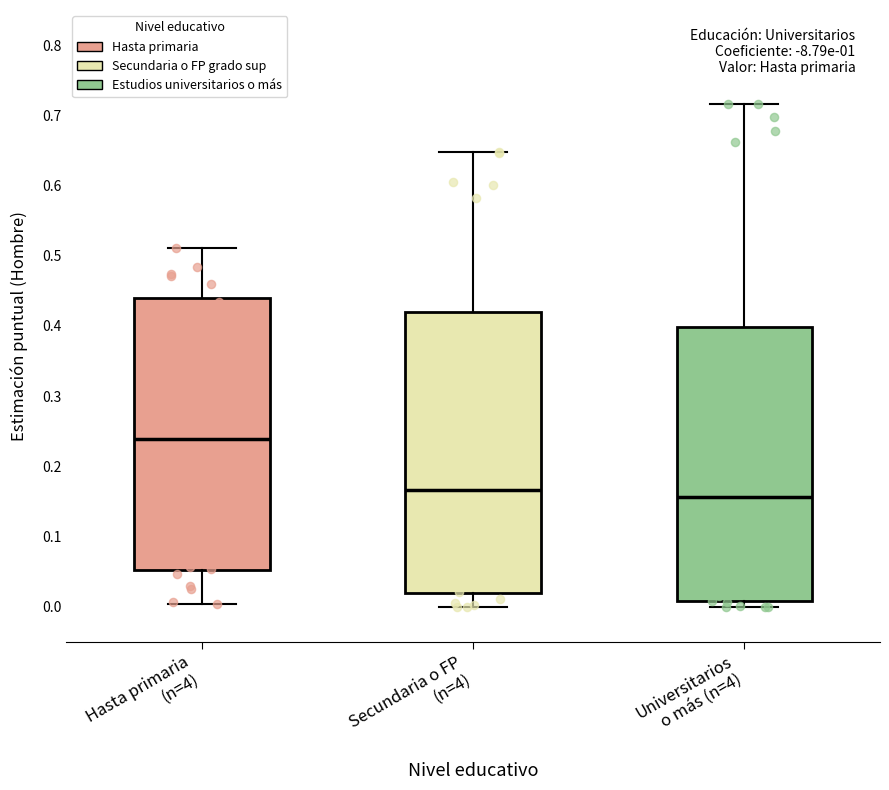

Reading left to right, transcribe this box plot: for each box, give where its median line is, the range the box spans, and where its two whiskers end, as read against the y-axis. The values are not printed on the chart, so give them approximately, as read against the axis.

Hasta primaria (n=4): median 0.24, box 0.05 to 0.44, whiskers 0.00 to 0.51
Secundaria o FP (n=4): median 0.17, box 0.02 to 0.42, whiskers 0.00 to 0.65
Universitarios o más (n=4): median 0.16, box 0.01 to 0.40, whiskers 0.00 to 0.72